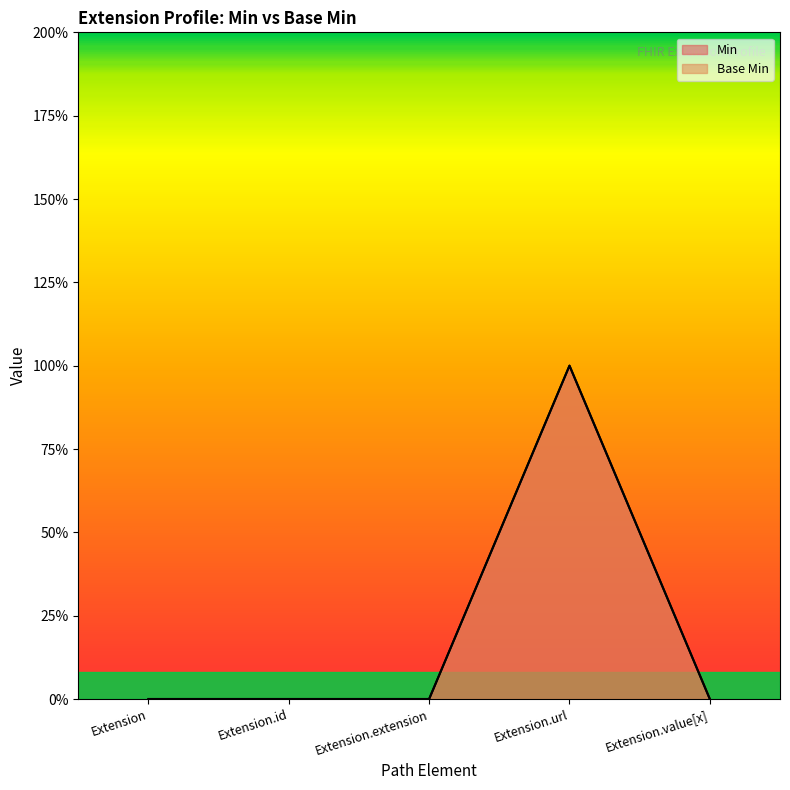

Does the chart display data point markers on the line(s)?

No